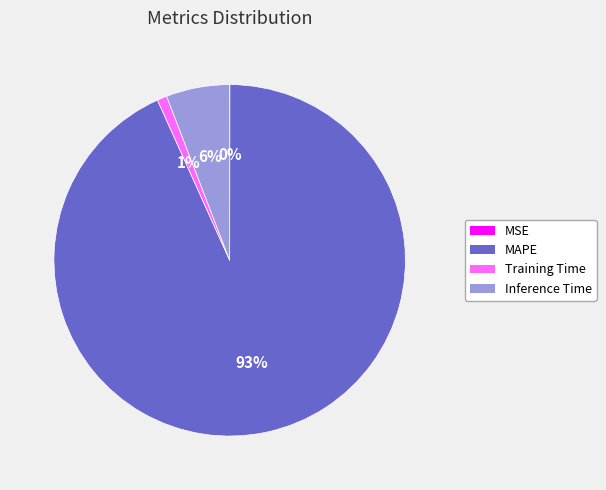

Is the sum of Training Time and Inference Time greater than half?

No